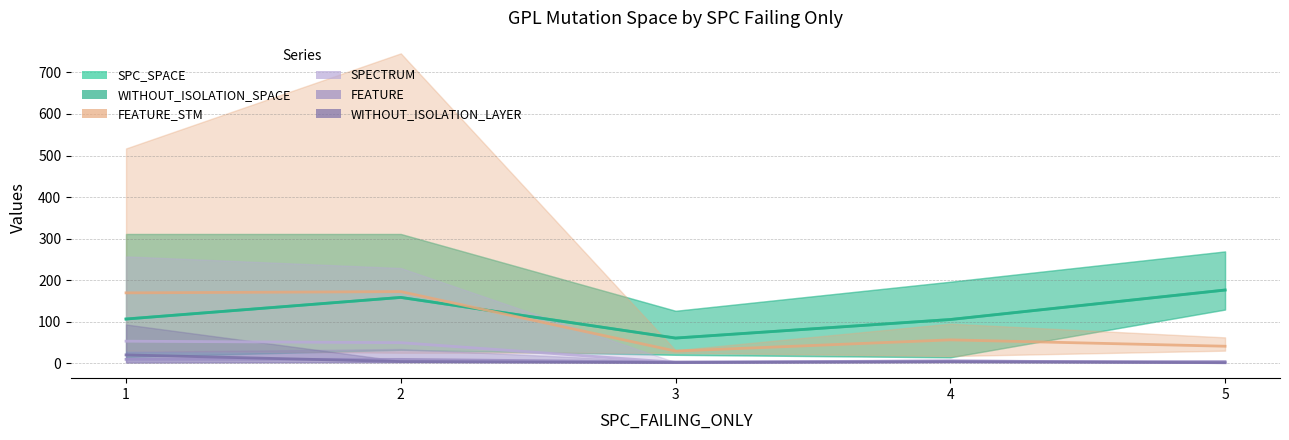

At which category does the chart reach its minimum across all series?

5